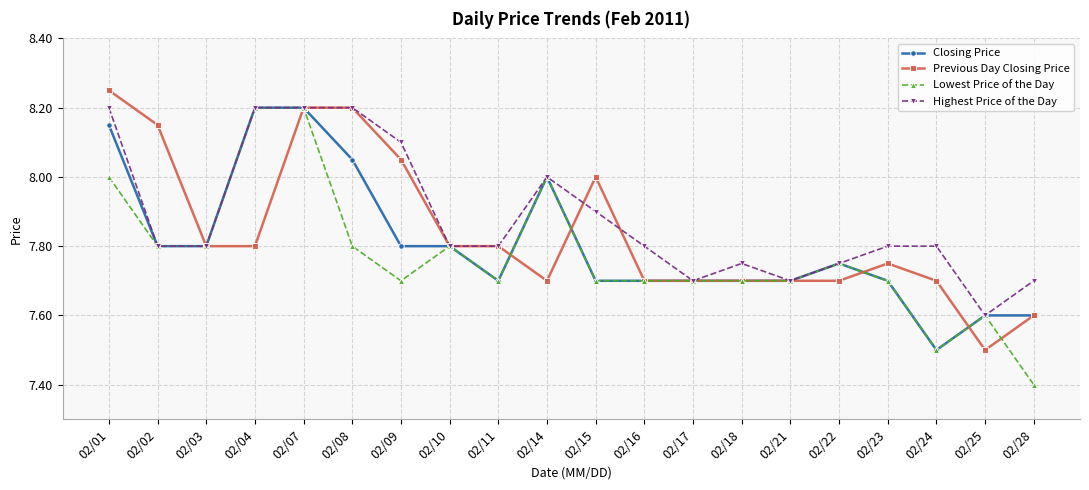

Which series has the largest total across all categories?

Highest Price of the Day